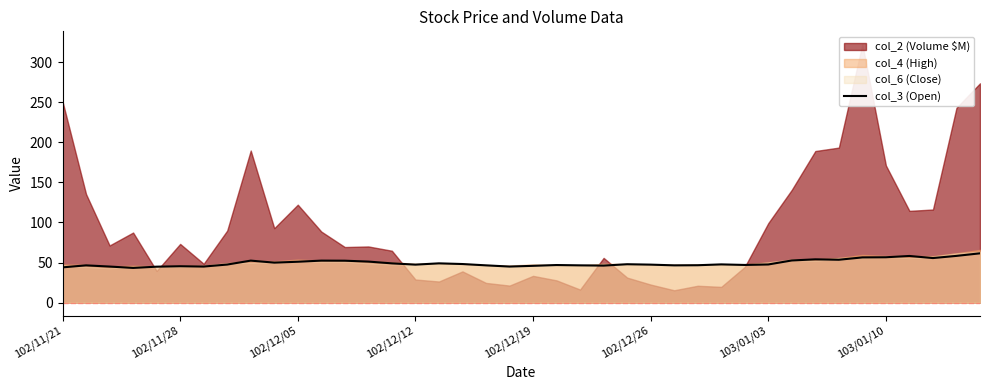

The col_3 (Open) series shows 47.4 at 102/12/12. True or false?

True